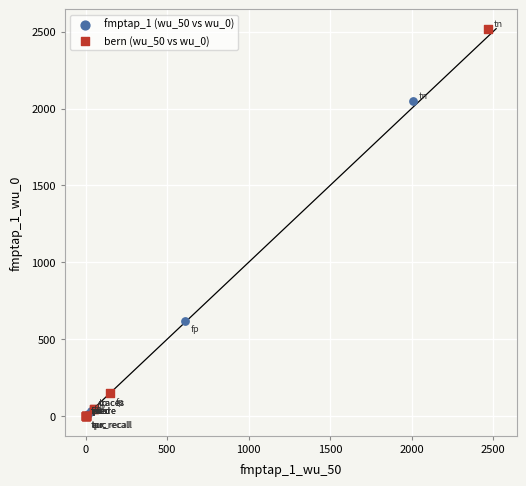

Which series has the largest Y range (max minus min)?

bern (wu_50 vs wu_0)